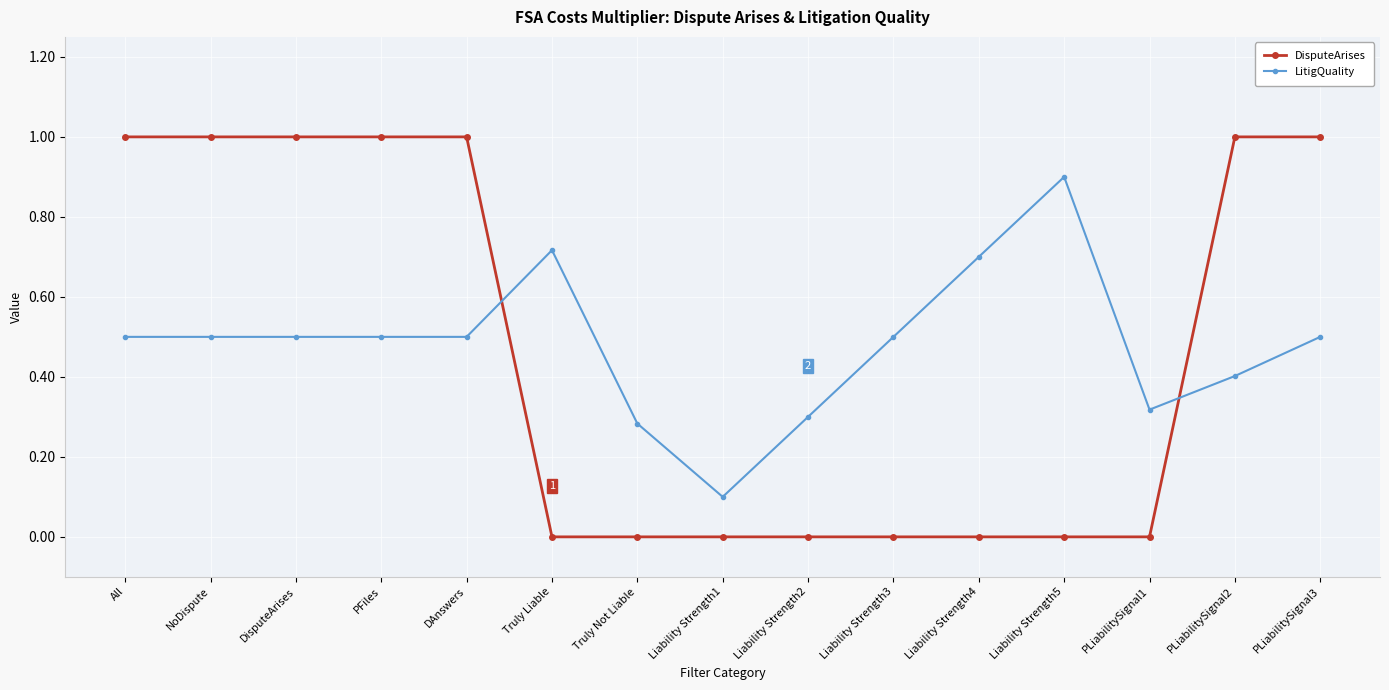

True or false: LitigQuality and DisputeArises cross at least once.

True